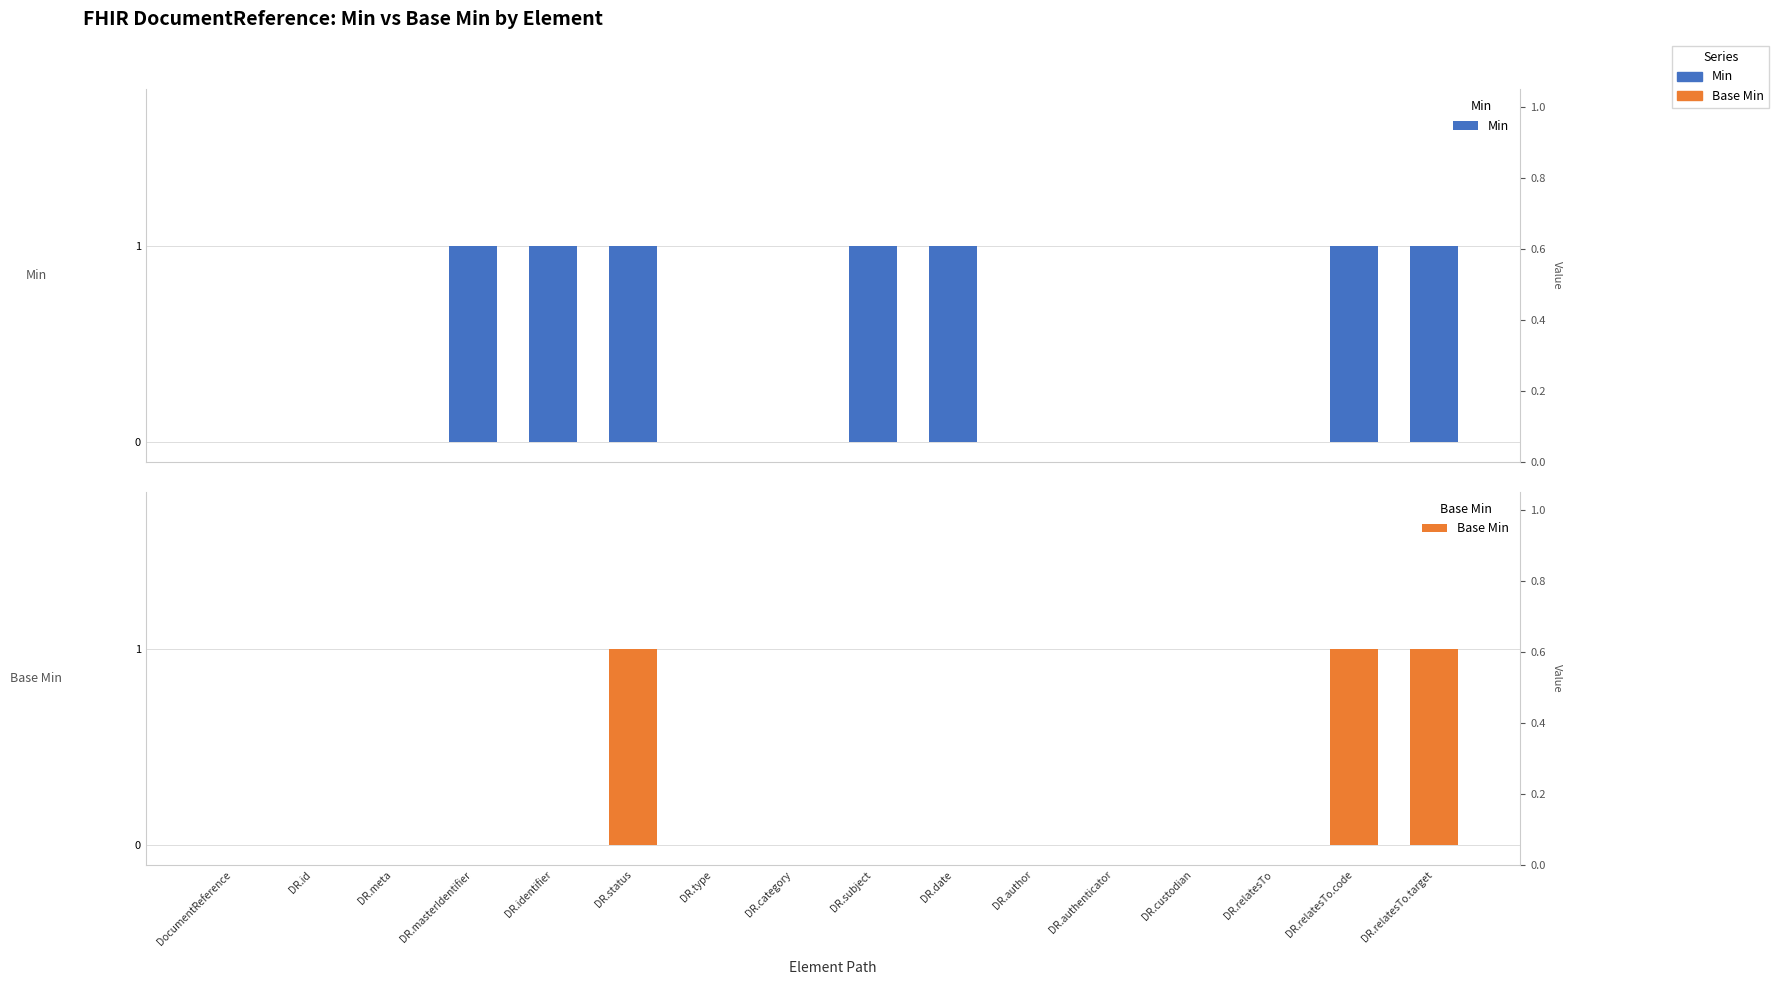

Which category has the highest value in the Min series?

DR.masterIdentifier